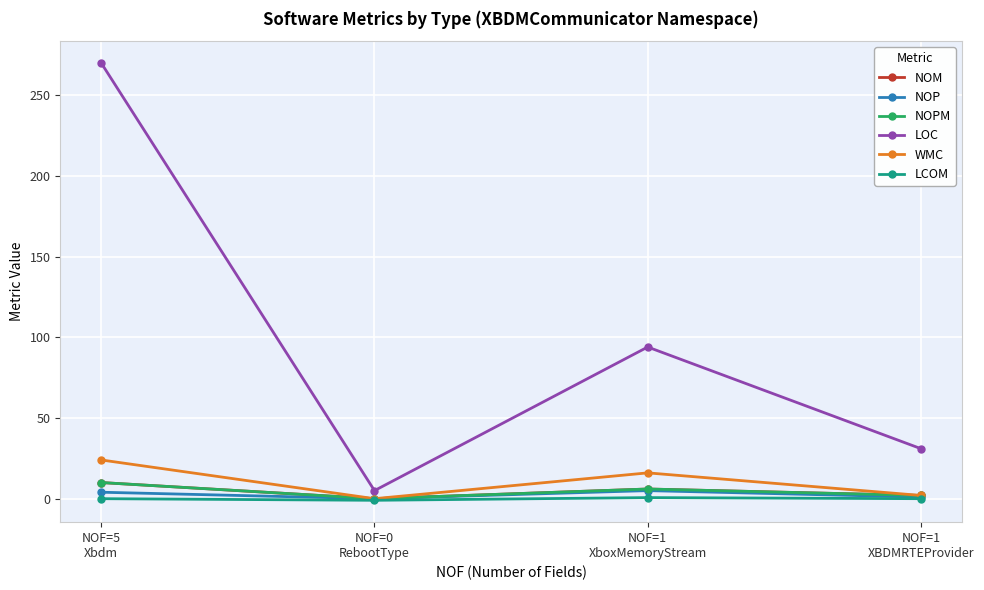

Between NOF=1
XboxMemoryStream and NOF=1
XBDMRTEProvider, which is larger?

NOF=1
XboxMemoryStream